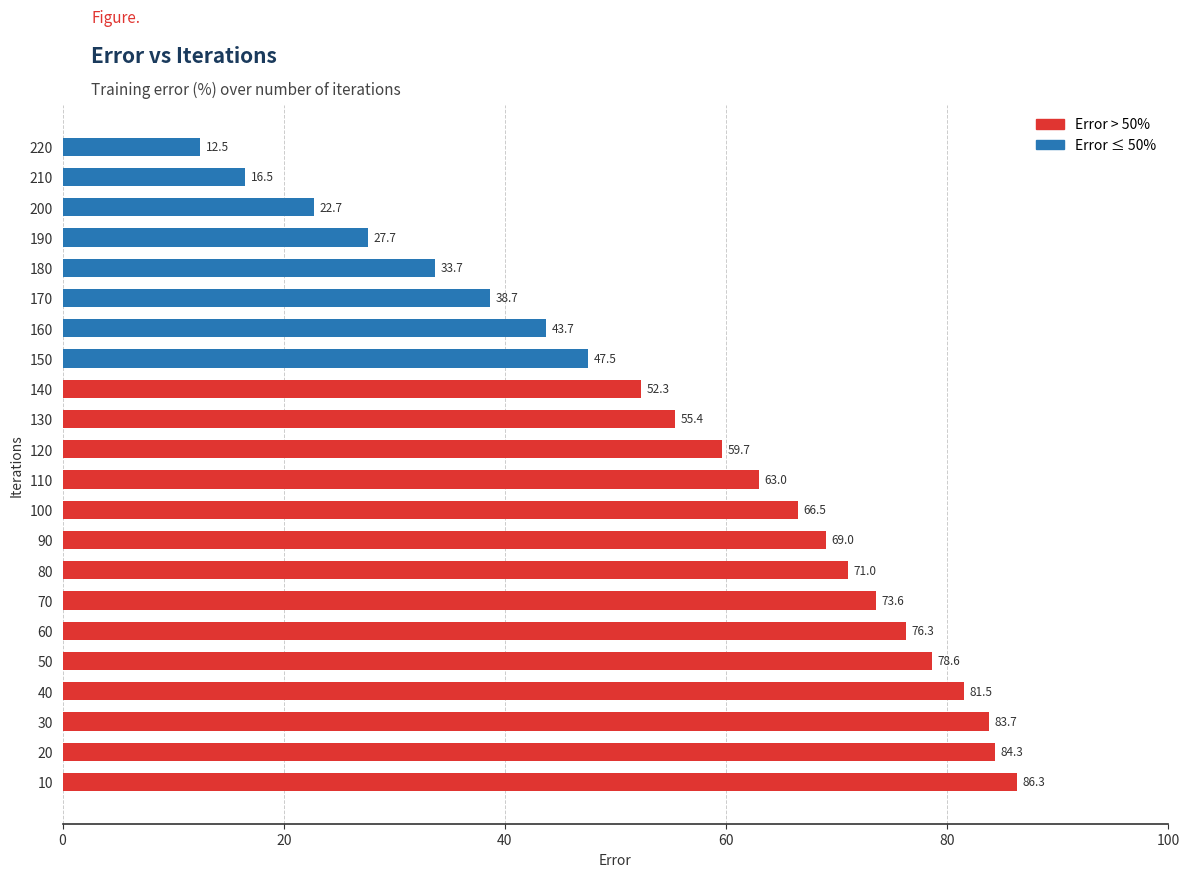

Which category has the lowest value across all series?

220